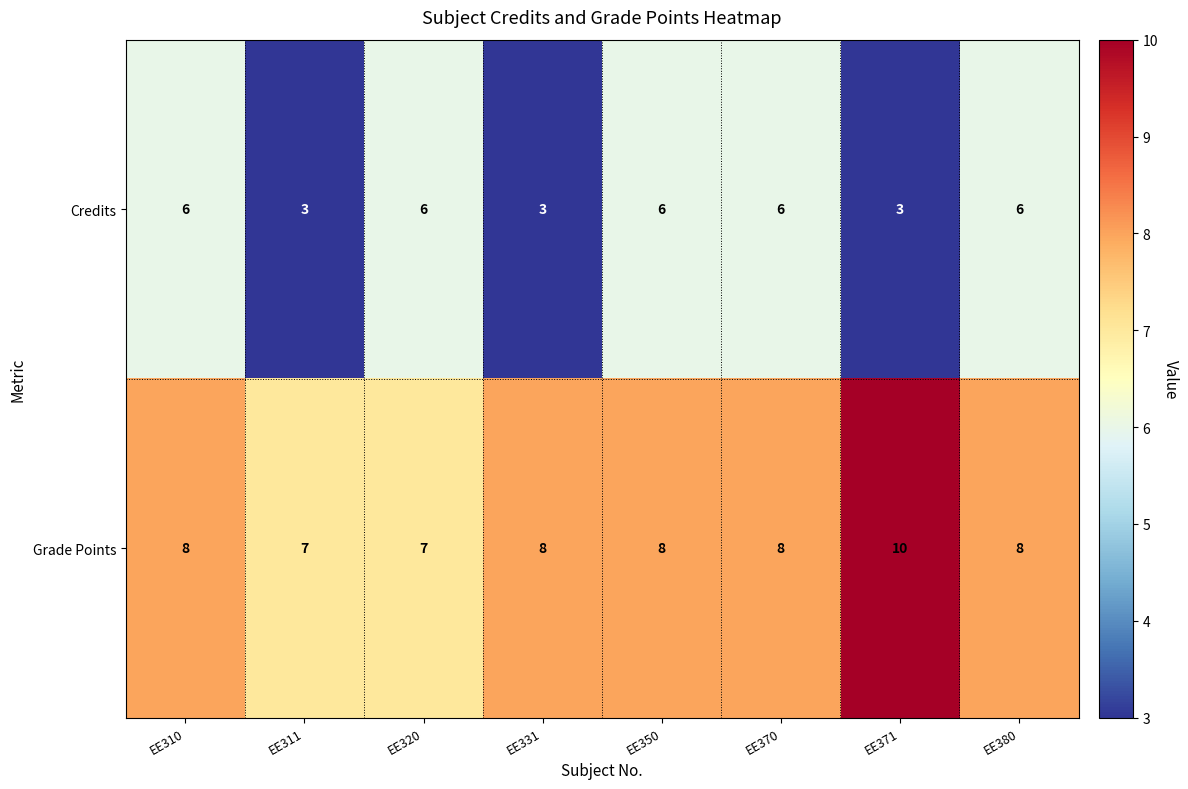

What is the average value of the Grade Points series?

8